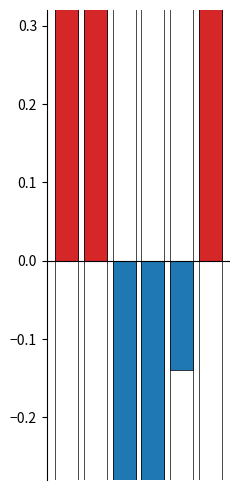

Is it true that positive equals 0.3 at 4?

False